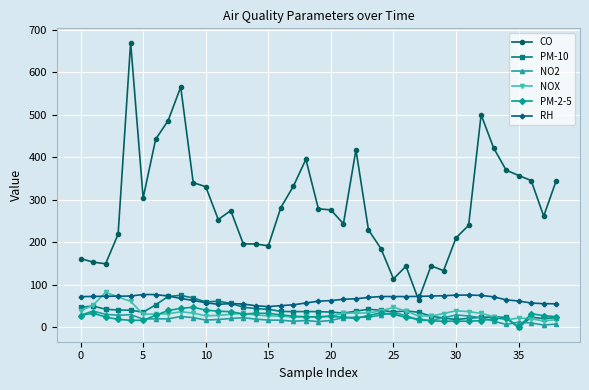

What is the greatest value displayed?

670.0